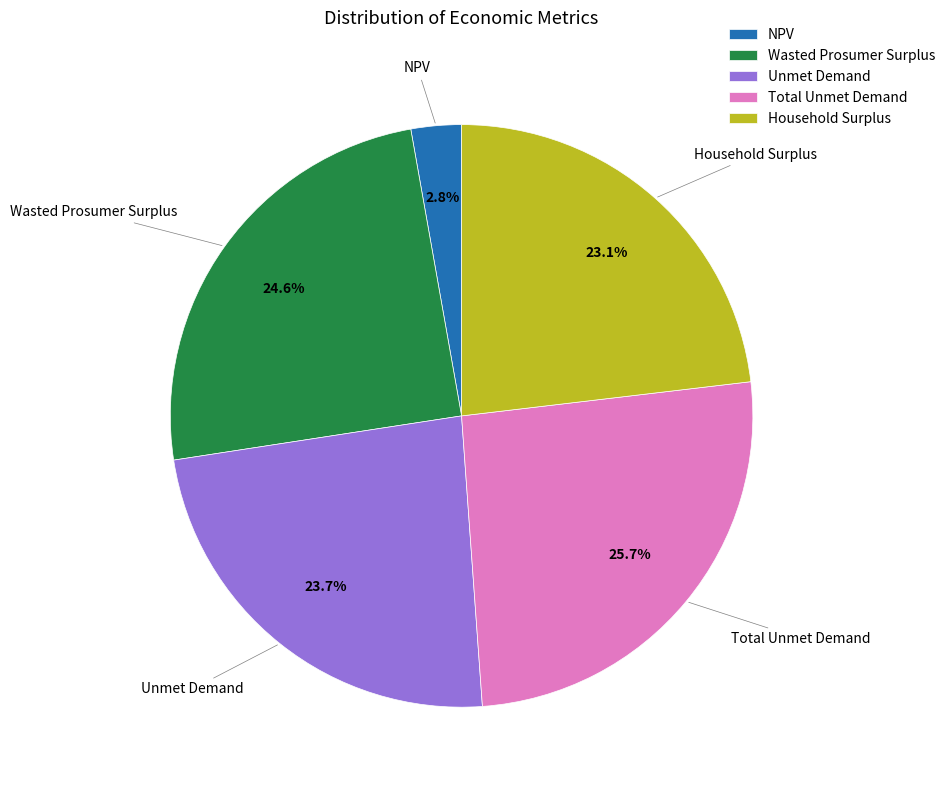

Count the number of slices in the pie.

5